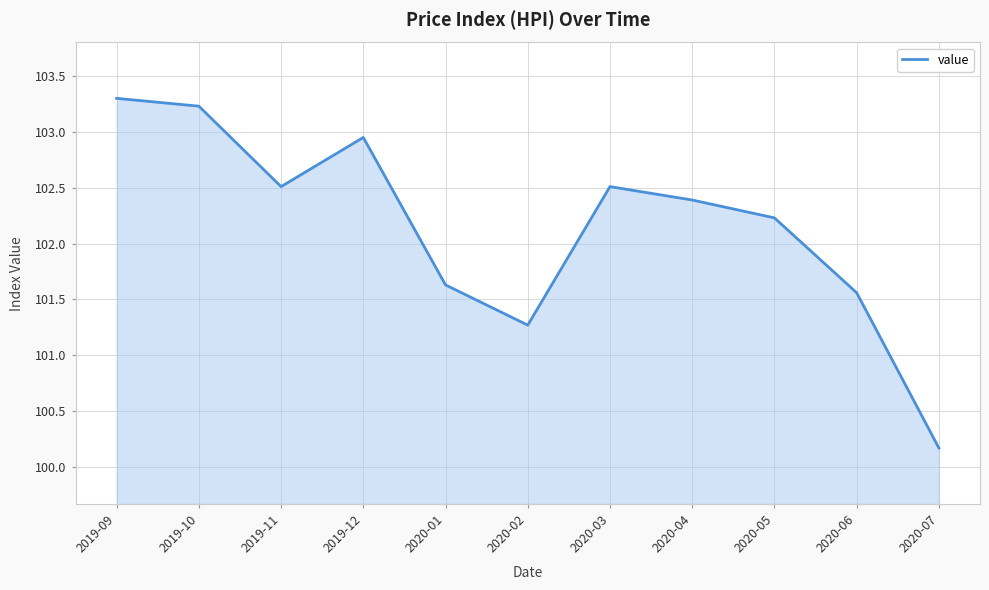

True or false: the data shows 150.6 at 2020-05.

False